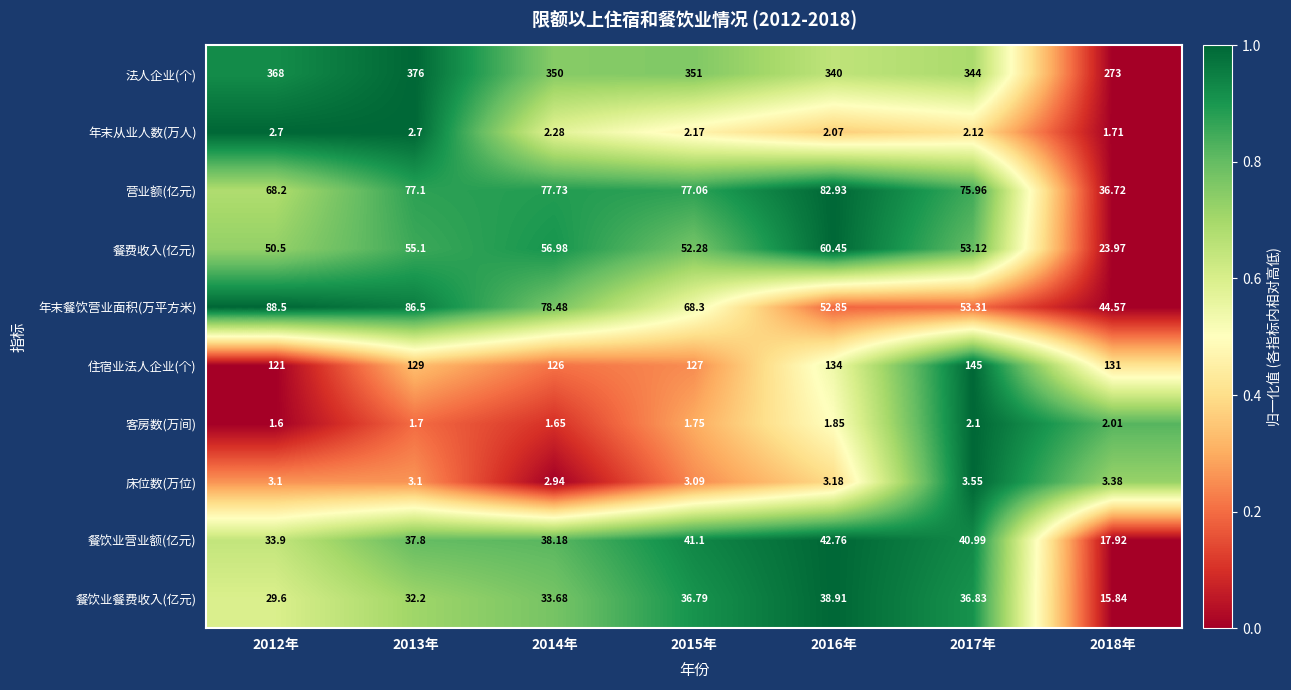

Rank the series at 2018年 from highest to lowest value.

法人企业(个), 住宿业法人企业(个), 年末餐饮营业面积(万平方米), 营业额(亿元), 餐费收入(亿元), 餐饮业营业额(亿元), 餐饮业餐费收入(亿元), 床位数(万位), 客房数(万间), 年末从业人数(万人)